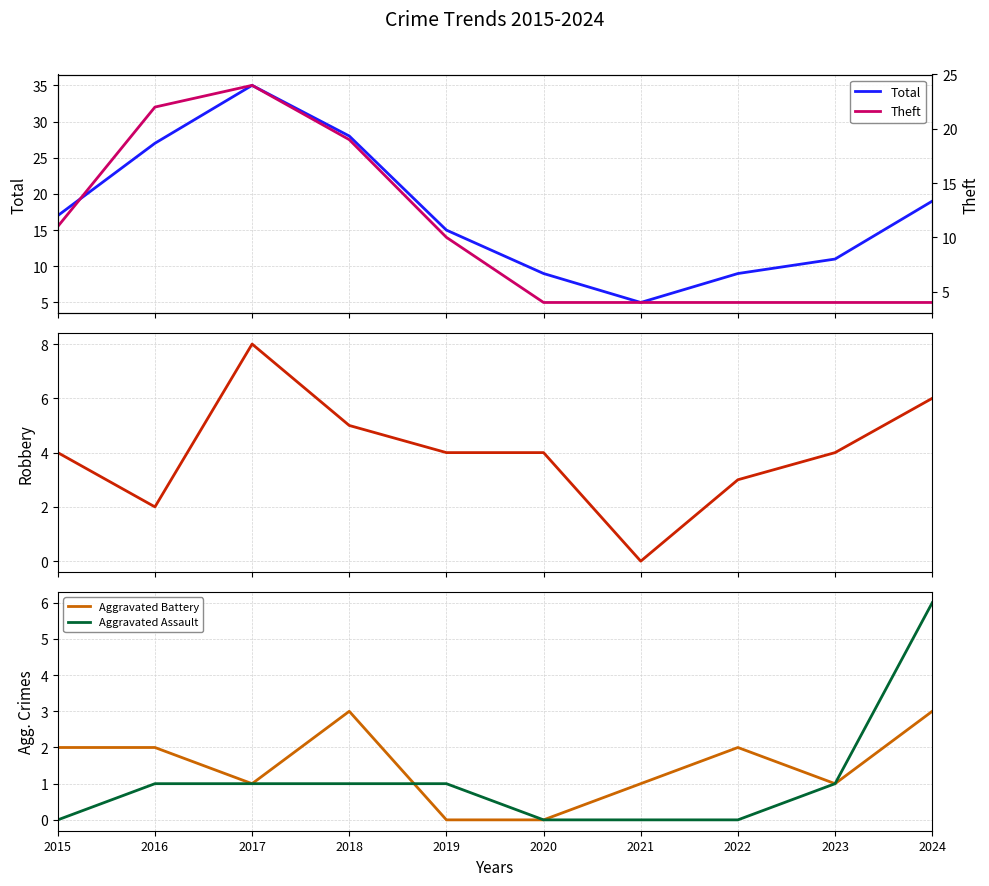

Where is Theft nearest to the value 14?

2015